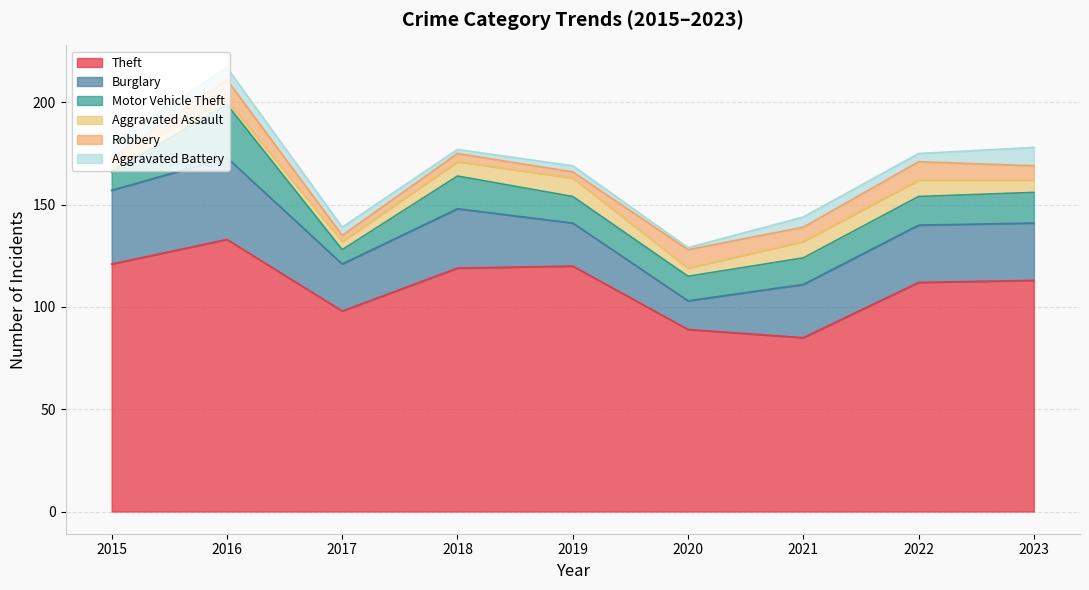

At which category does Aggravated Assault reach its first local valley?

2016